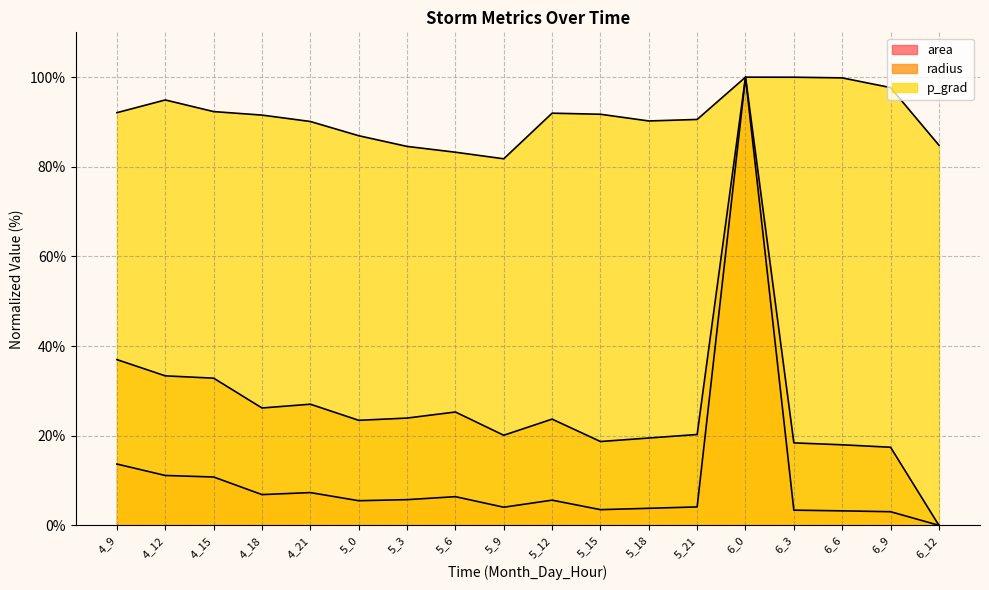

How many distinct data groups are displayed?

3